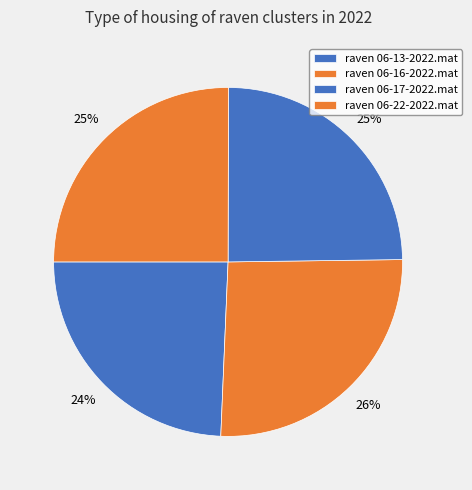

True or false: raven 06-22-2022.mat accounts for 25% of the total.

True